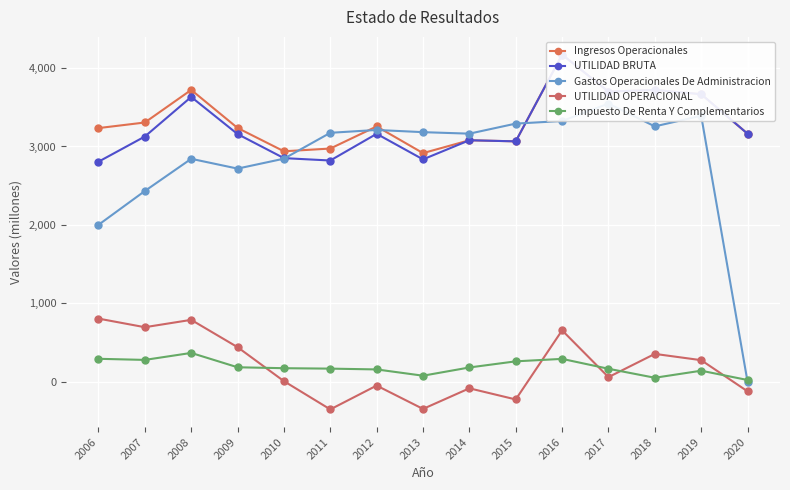

Which series has the largest range (max minus min)?

Gastos Operacionales De Administracion